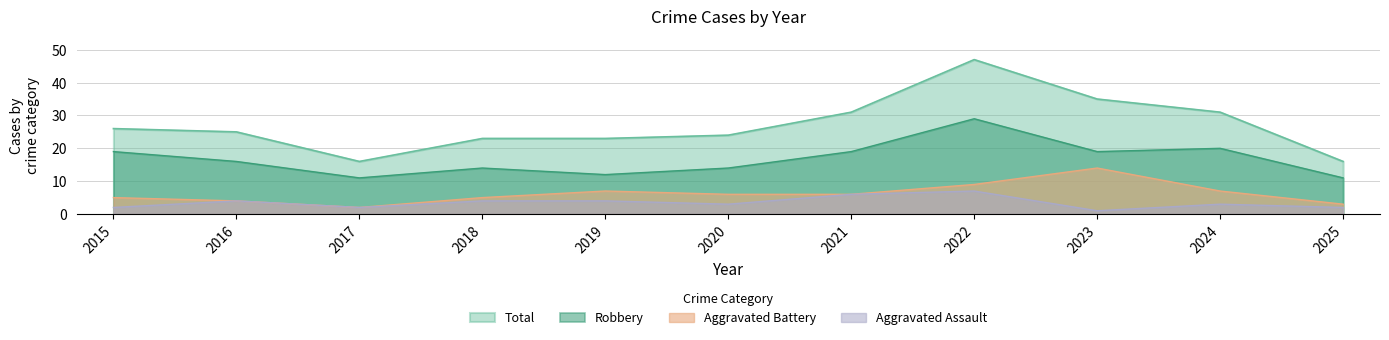

True or false: Aggravated Battery and Robbery cross at least once.

False